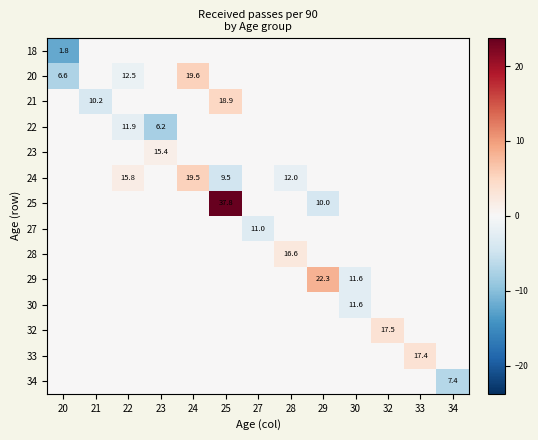

List the series in order of their peak value, highest first.

25, 29, 20, 24, 21, 32, 33, 28, 23, 18, 22, 27, 30, 34